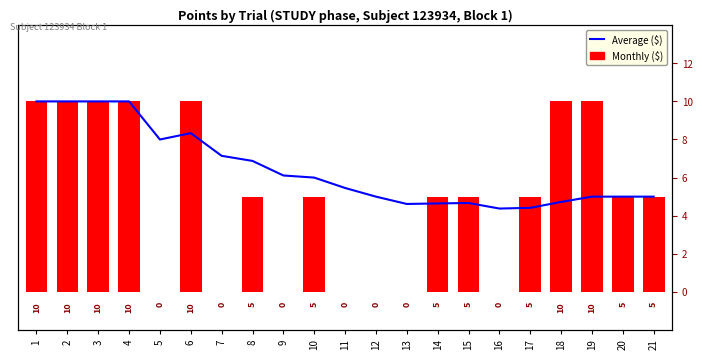

List the series in order of their overall mean, lowest first.

Monthly ($), Average ($)